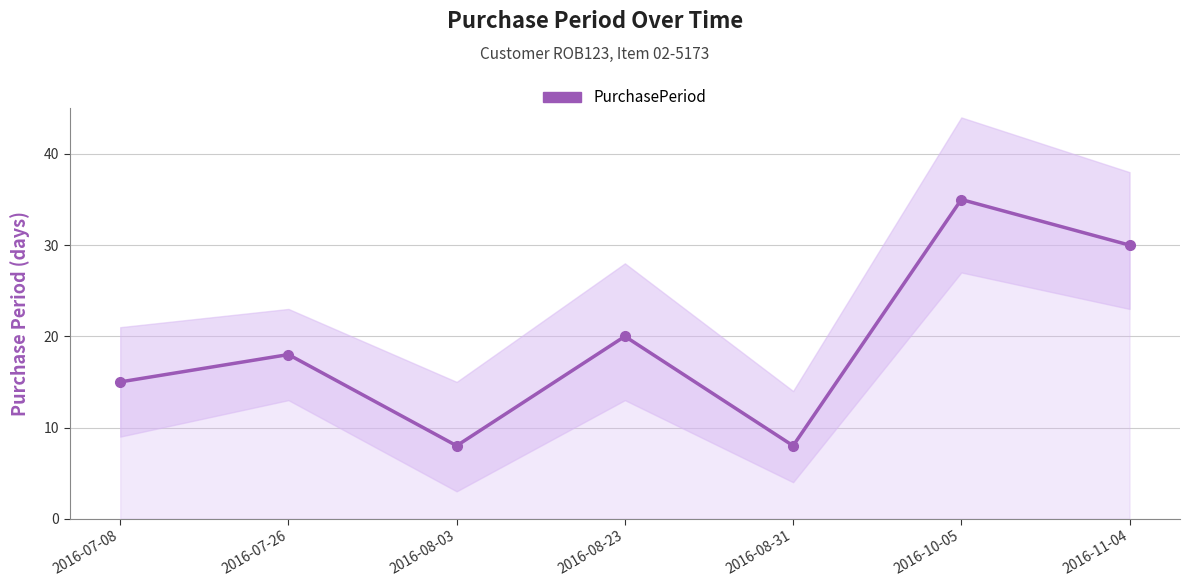

What is the label of the 4th point from the left?

2016-08-23